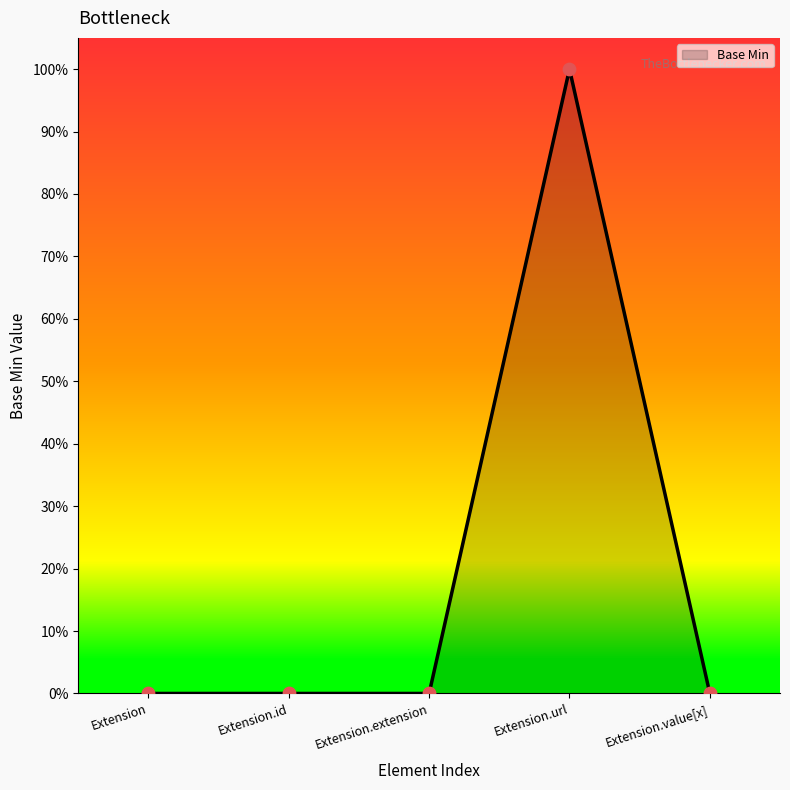

What is the change in value from Extension.extension to Extension.url?

+1